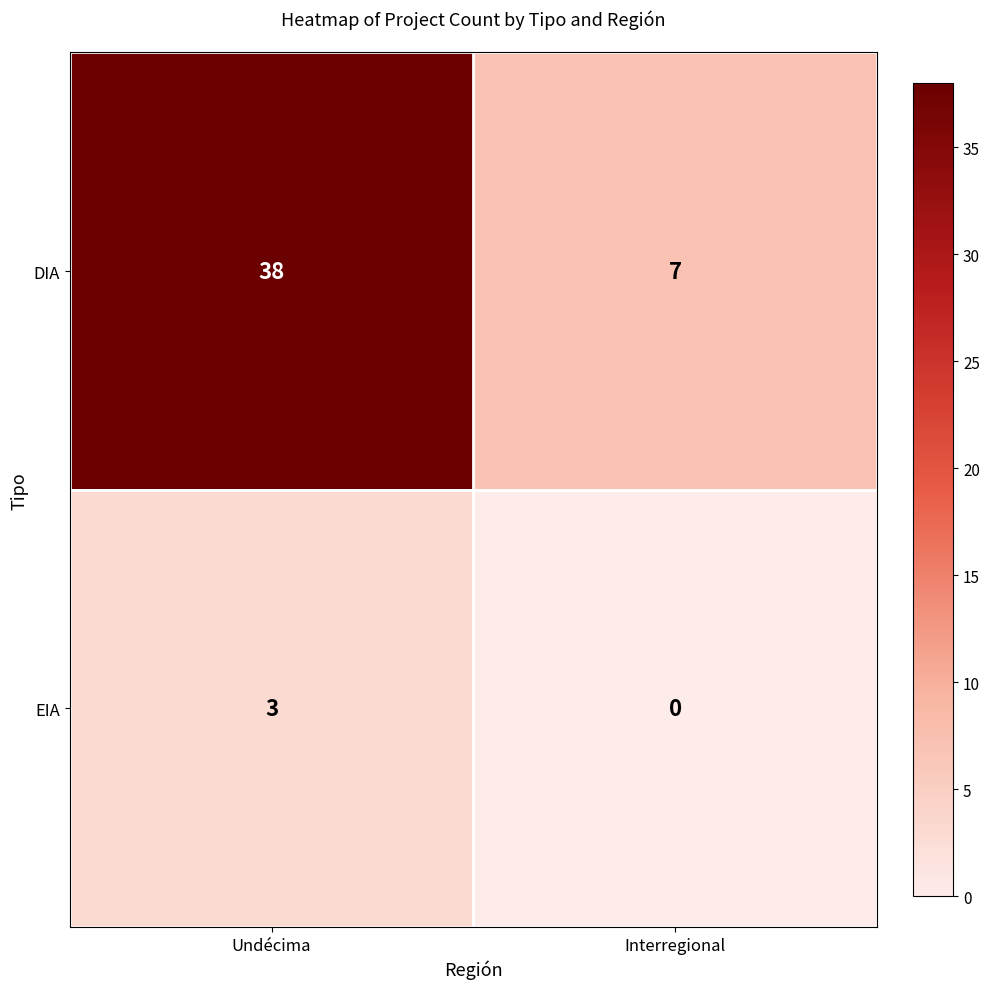

What is the sum of all DIA values?

45